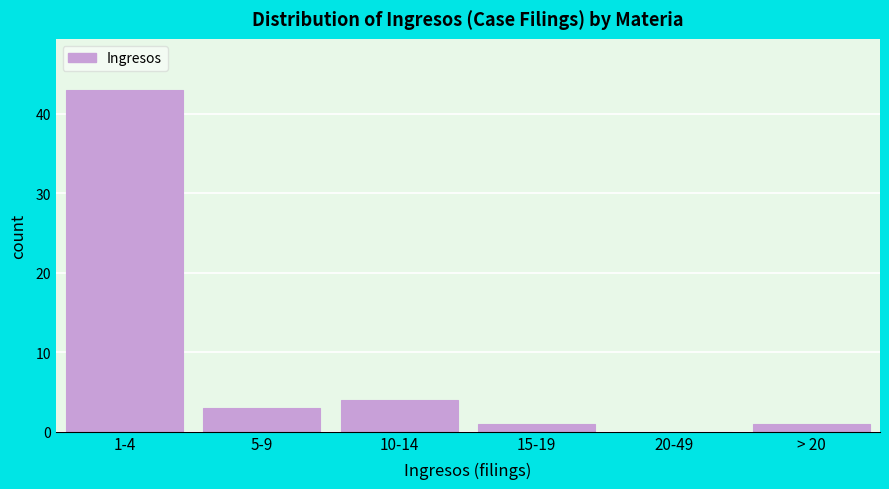

Reading left to right, extract all data points from this chart.

1-4=43	5-9=3	10-14=4	15-19=1	20-49=0	> 20=1